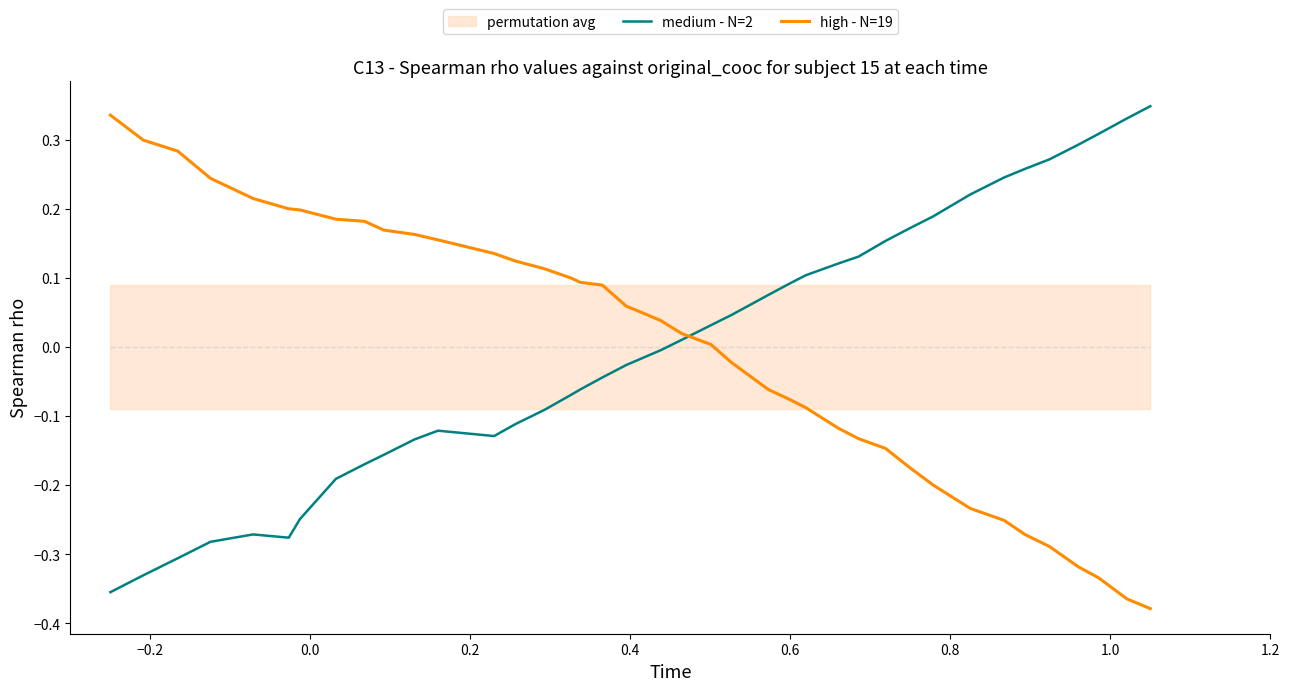

Does the chart have visible grid lines?

No